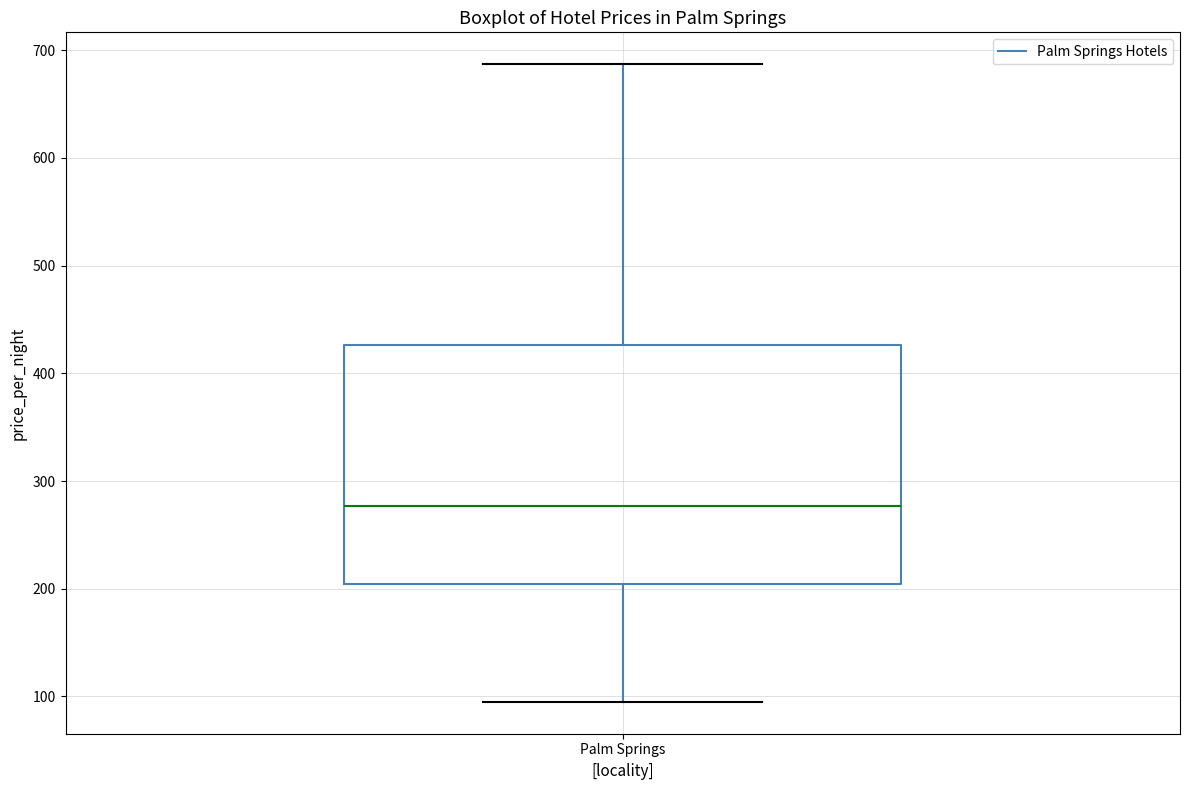

Transcribe this box plot: give where the median line is, the range the box spans, and where the two whiskers end, as read against the y-axis. The values are not printed on the chart, so give them approximately, as read against the axis.

median 280, box 200 to 430, whiskers 100 to 690